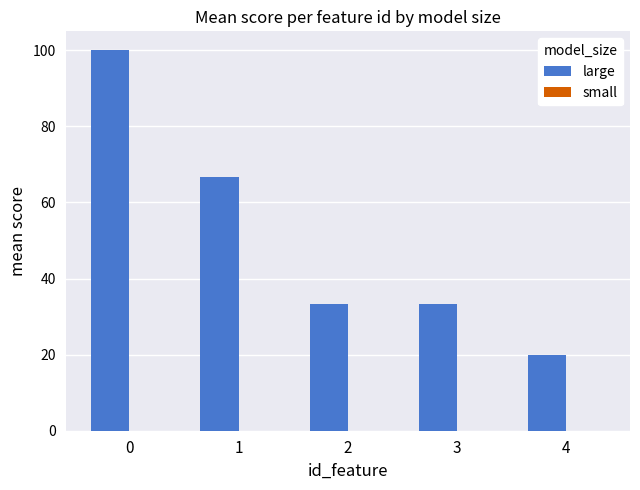

What is the maximum value shown in the chart?

100.0